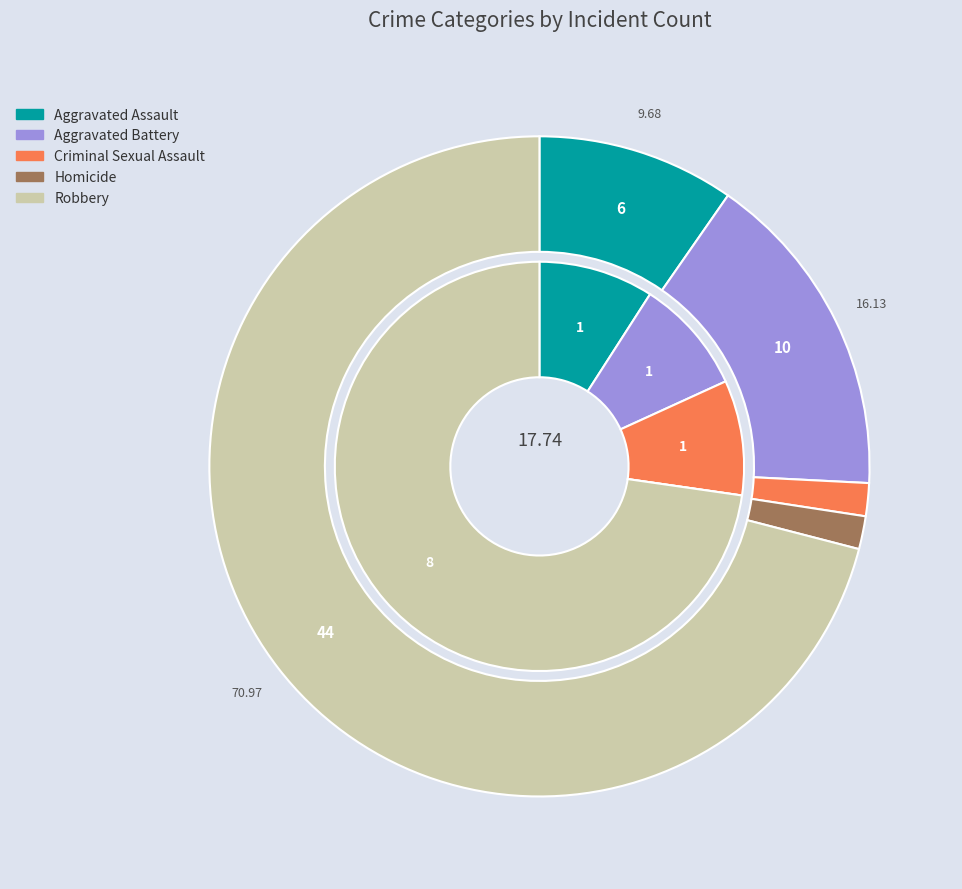

What percentage is NOT represented by 3?

100.0%